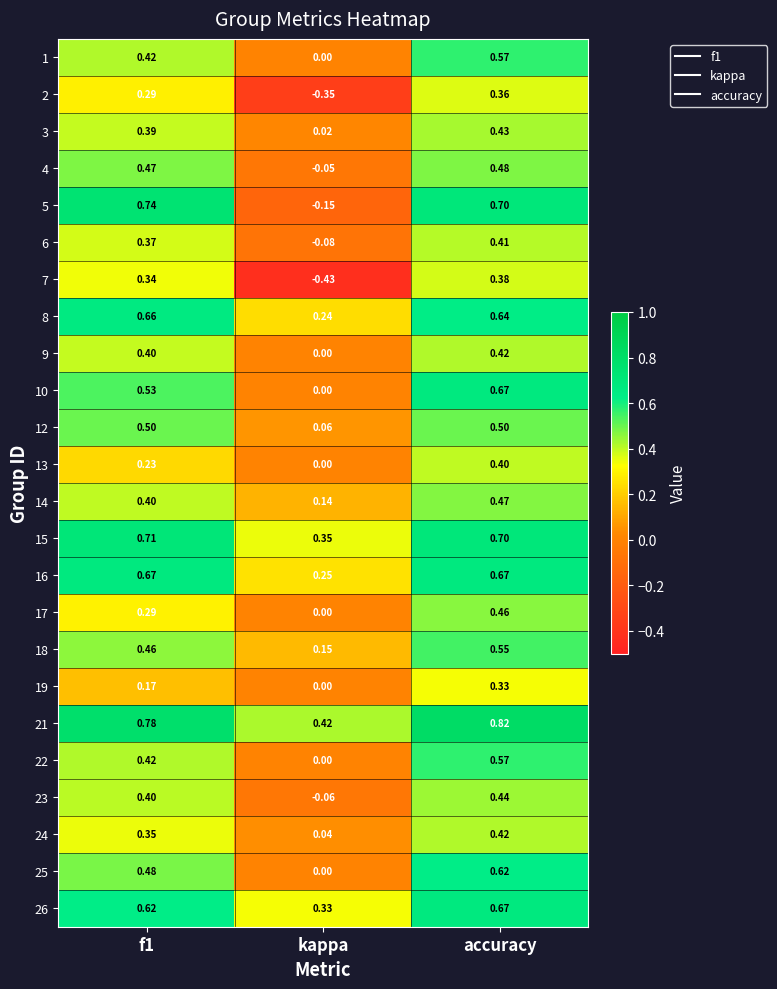

At which category is the sum across all series the highest?

accuracy